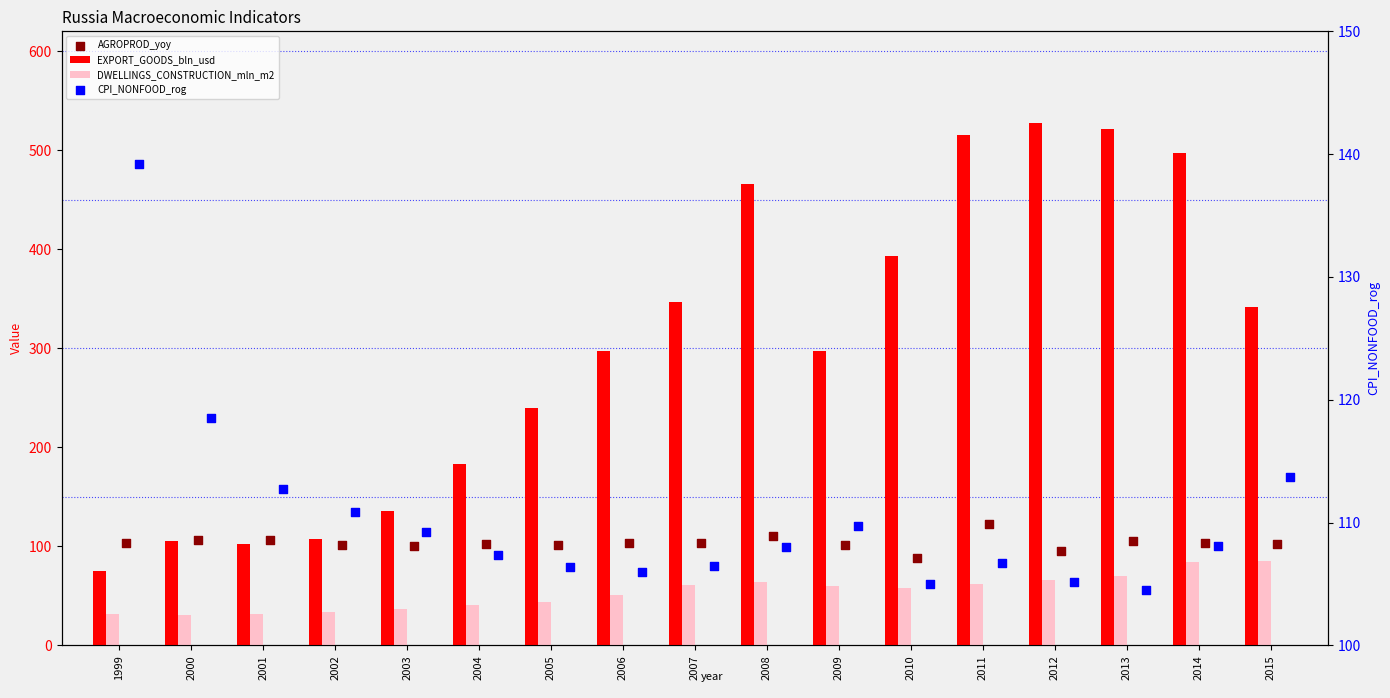

At which category is the sum across all series the highest?

2011